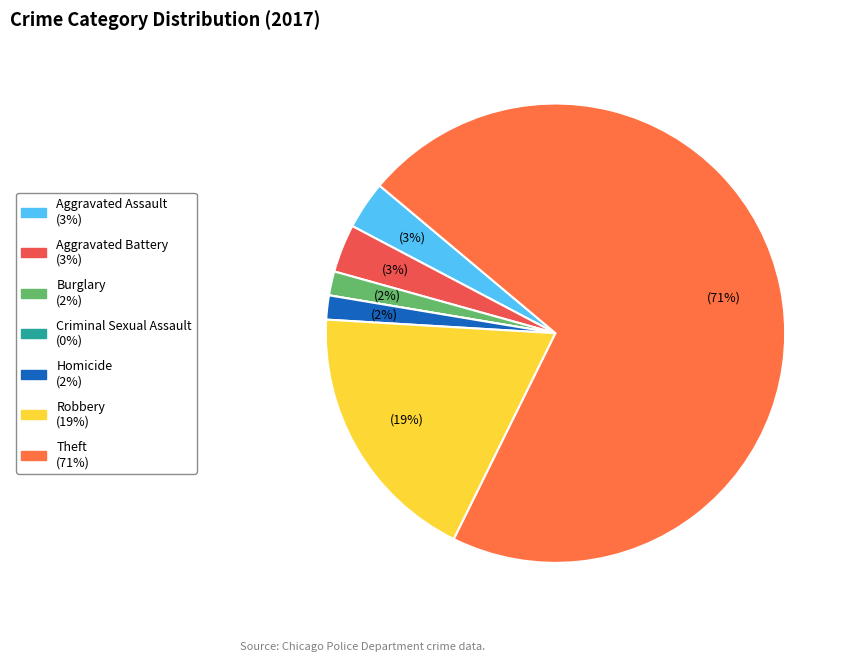

To the nearest percent, what is the difference between the Theft and Criminal Sexual Assault slice percentages?

71%